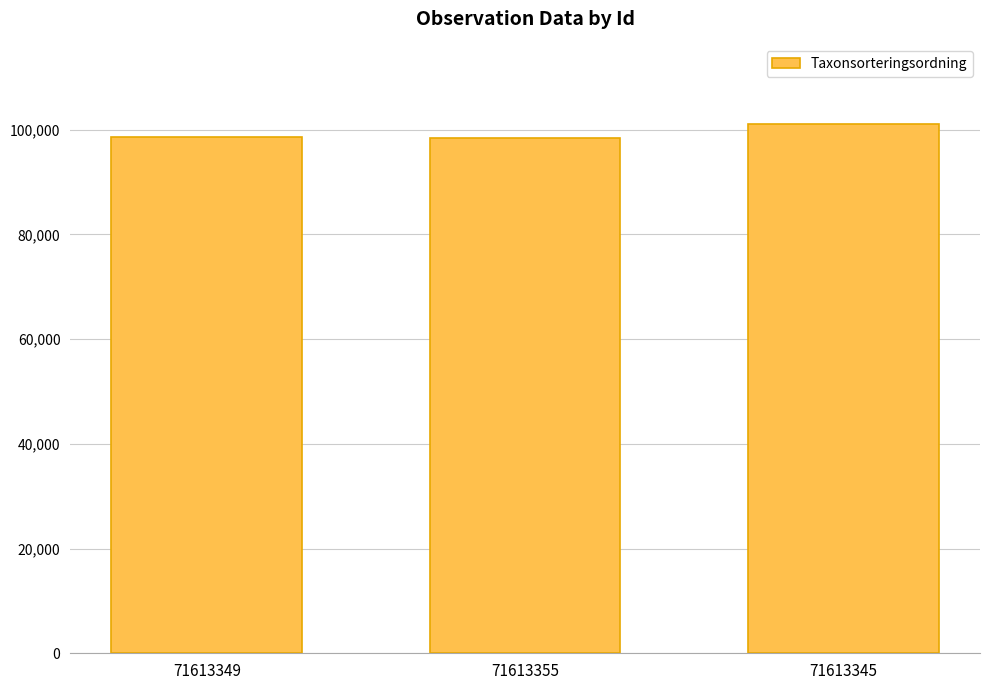

Does the chart contain any negative values?

No